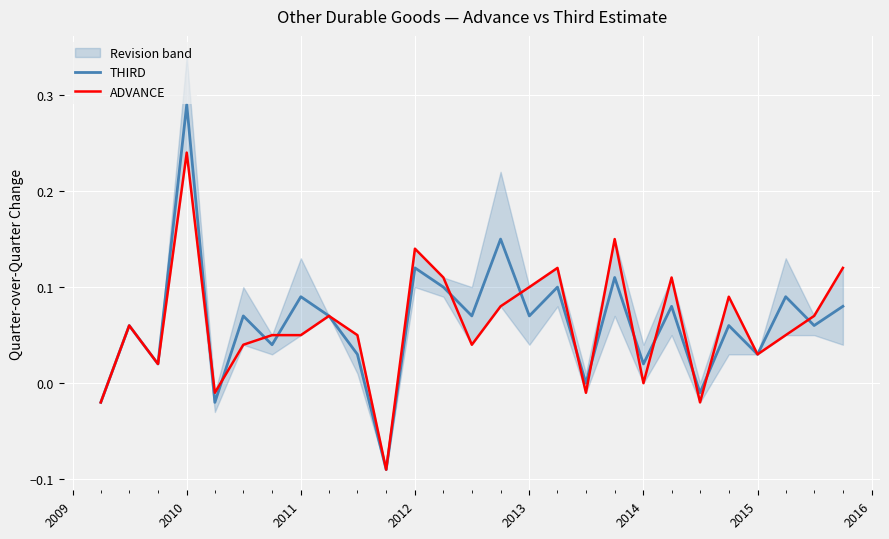

After their last crossing, which series has the higher values: THIRD or ADVANCE?

ADVANCE